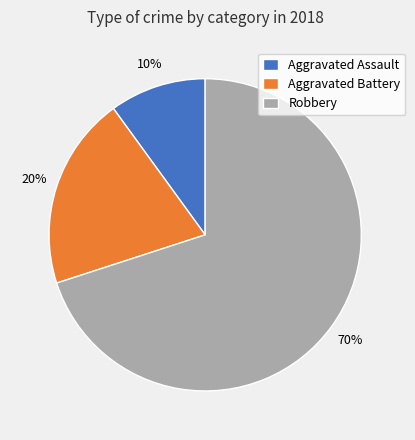

Rank the categories by value from highest to lowest.

Robbery, Aggravated Battery, Aggravated Assault